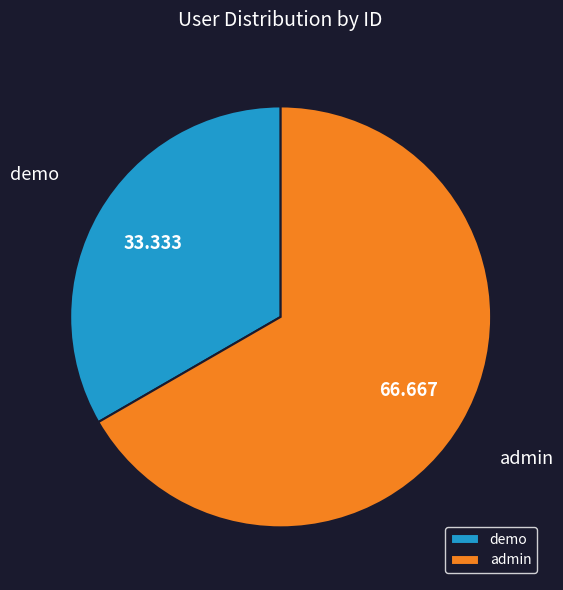

Which category accounts for the majority?

admin